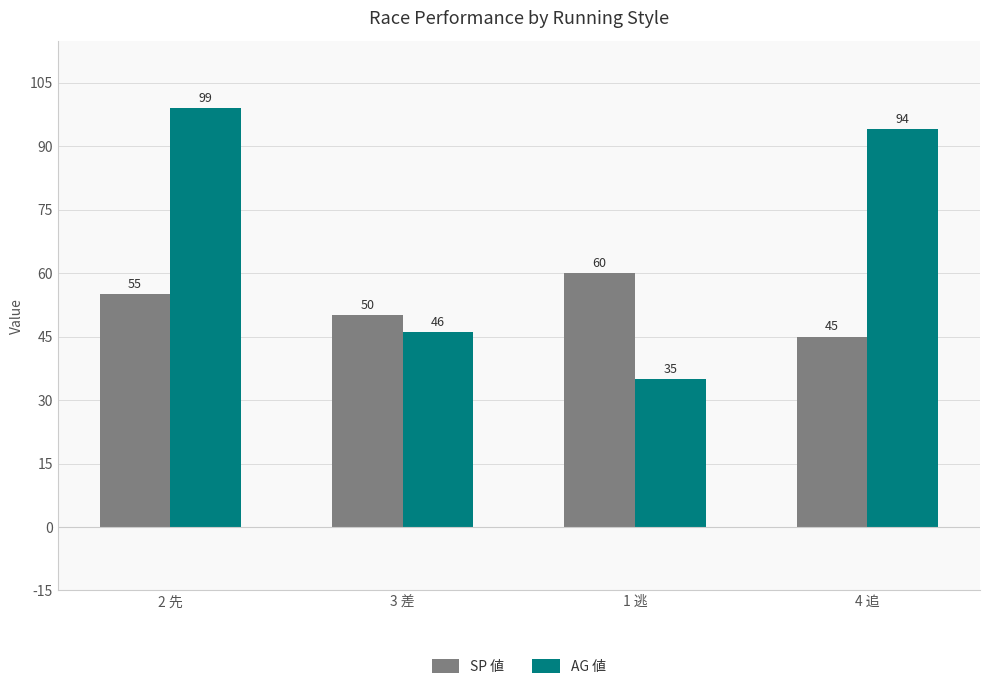

Which label corresponds to the largest value in the chart?

2 先